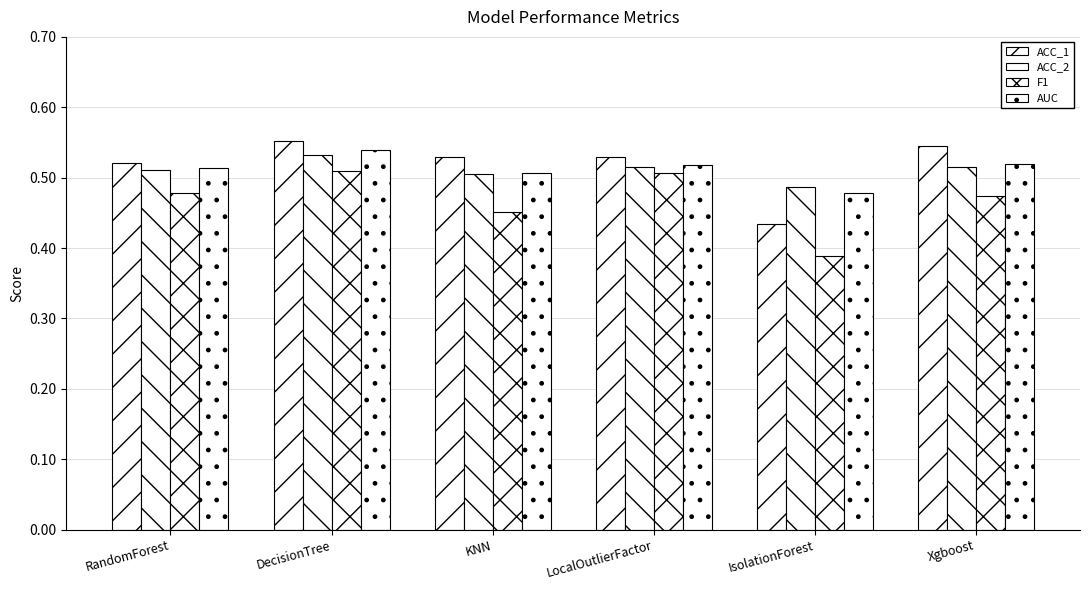

Count the AUC values in the range 0 to 1.

6